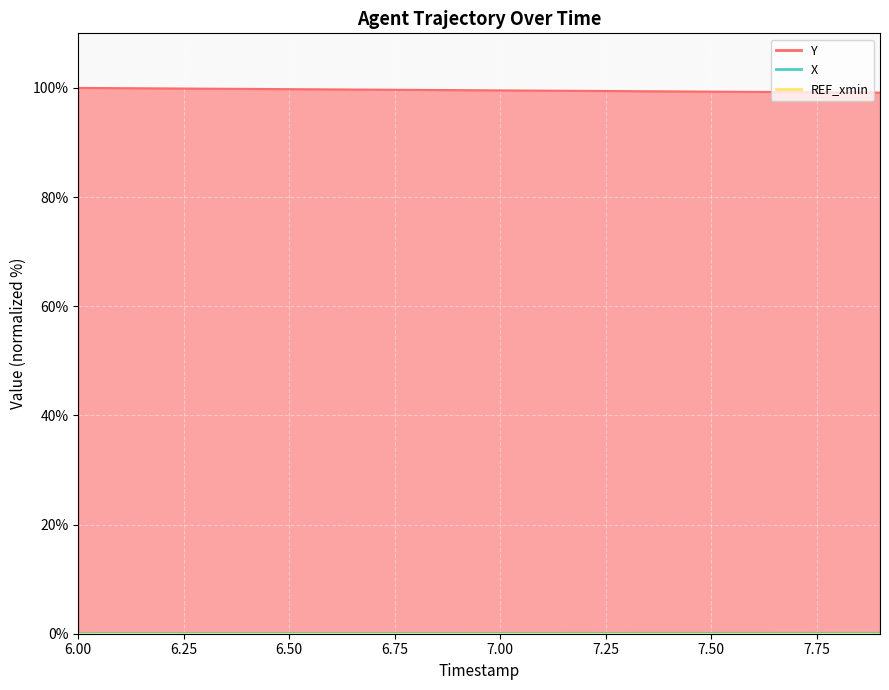

What is the value of the Y point at the 16th from the left?

99.3